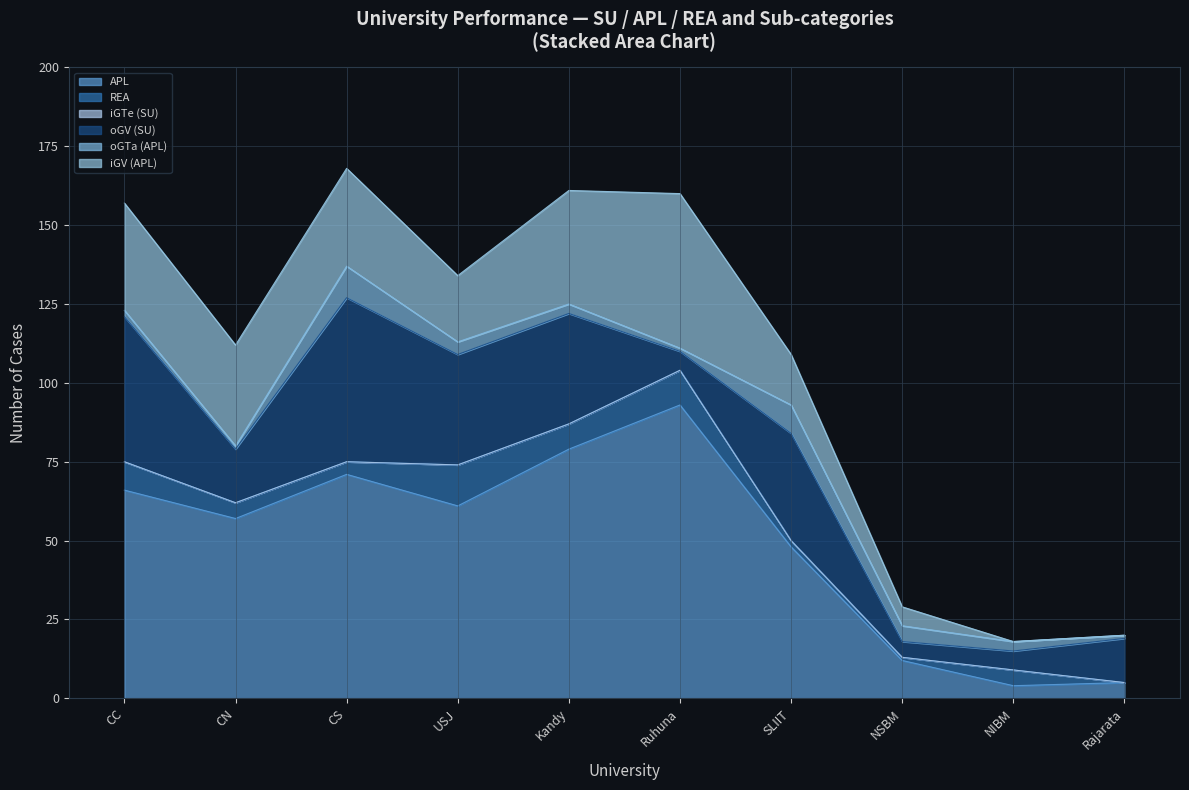

What is the difference between the highest and lowest values at Ruhuna?

93